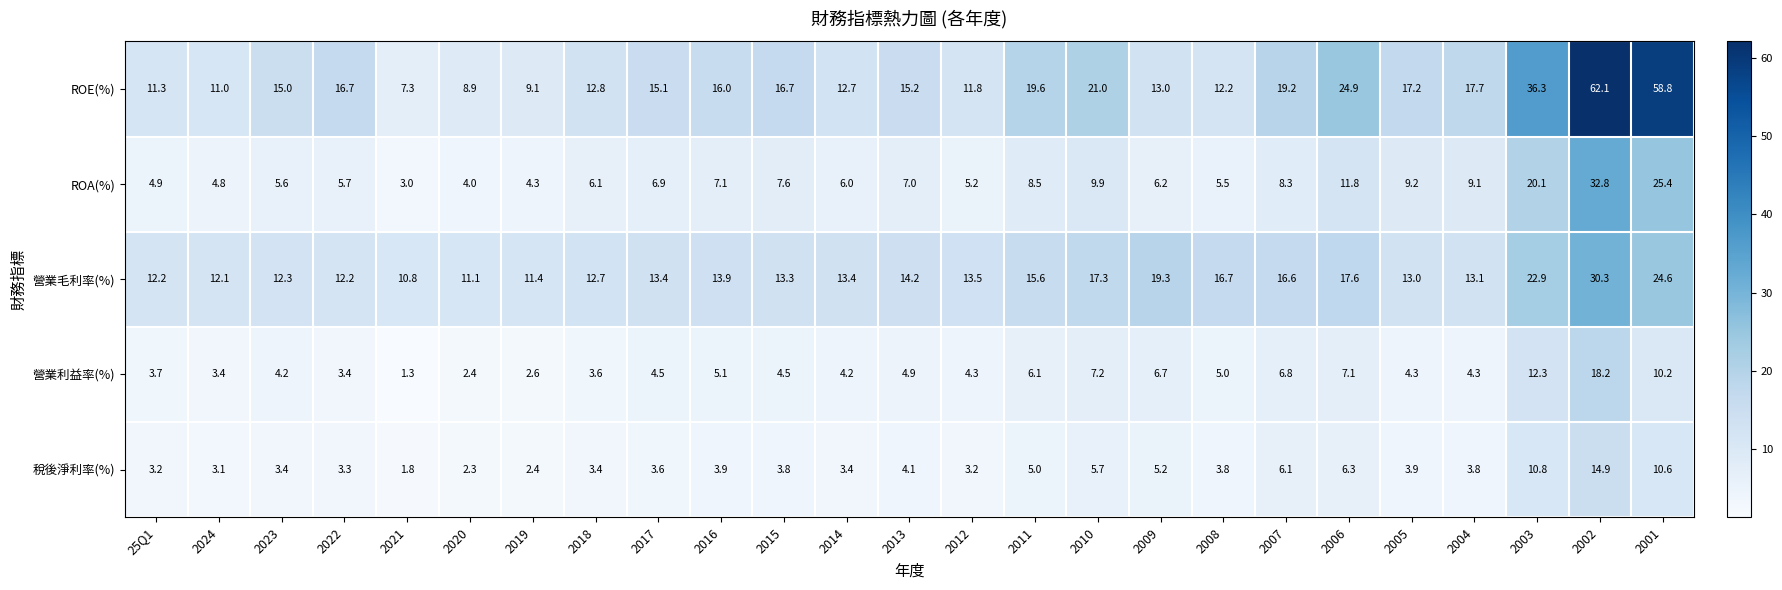

What is the sum of the 營業利益率(%) values at 2002 and 2016?

23.3